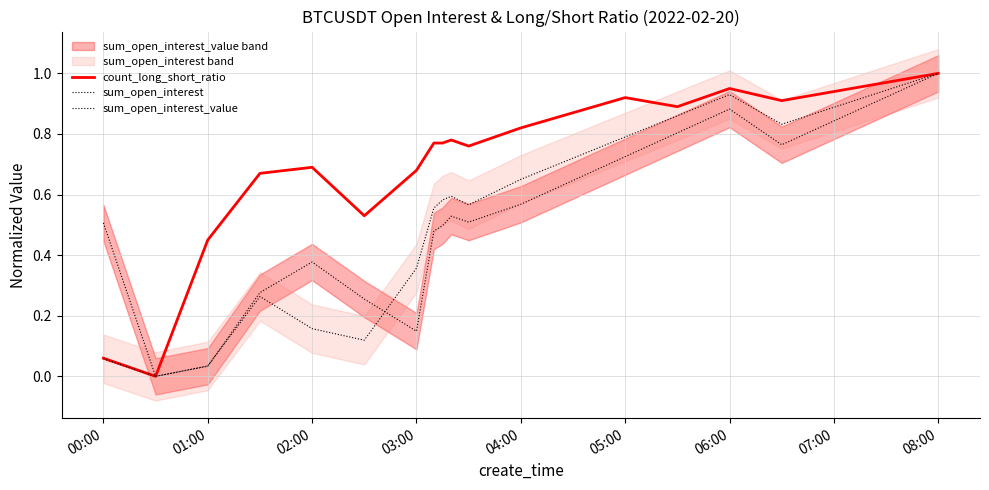

How many times do sum_open_interest_value and sum_open_interest cross each other?

2